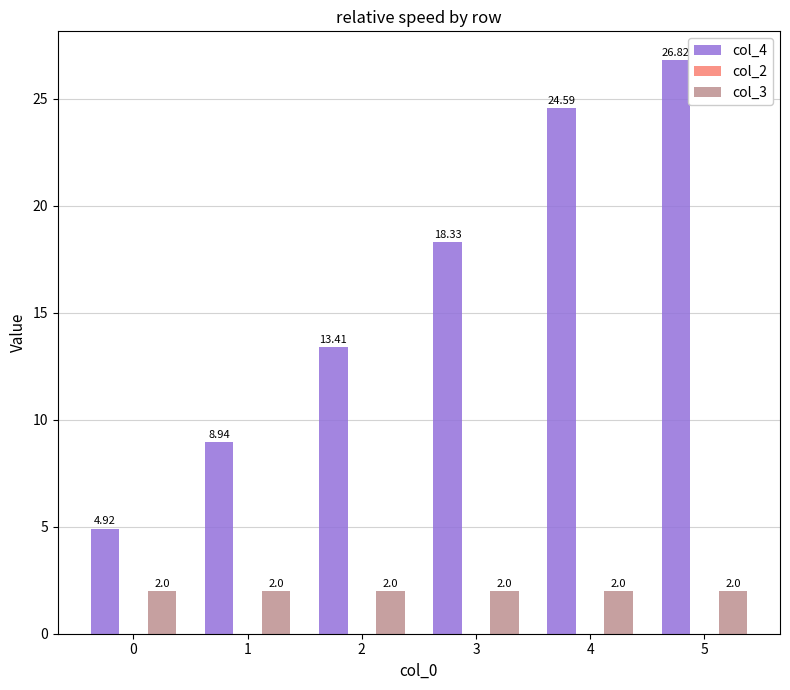

At how many categories does at least one series exceed 22?

2